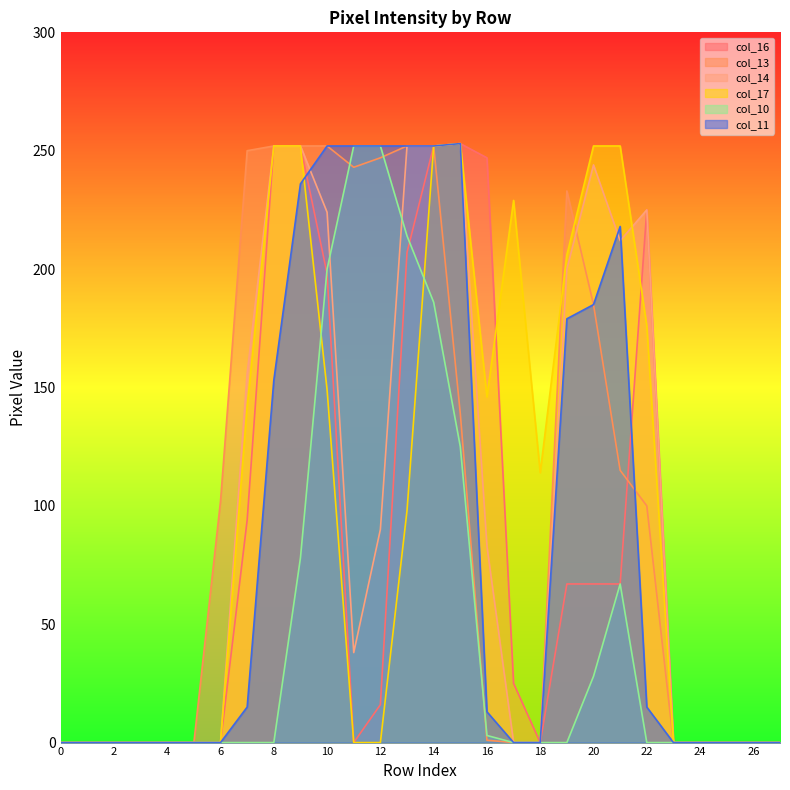

Rank the series at 0 from lowest to highest value.

col_16, col_13, col_14, col_17, col_10, col_11